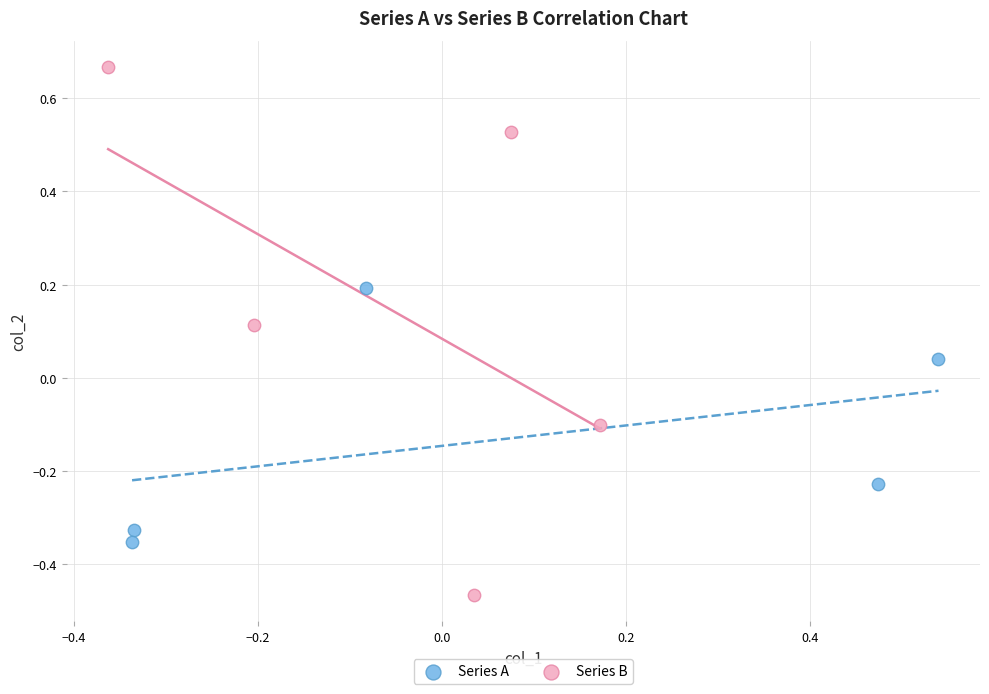

Which series contains the lowest Y value?

Series B